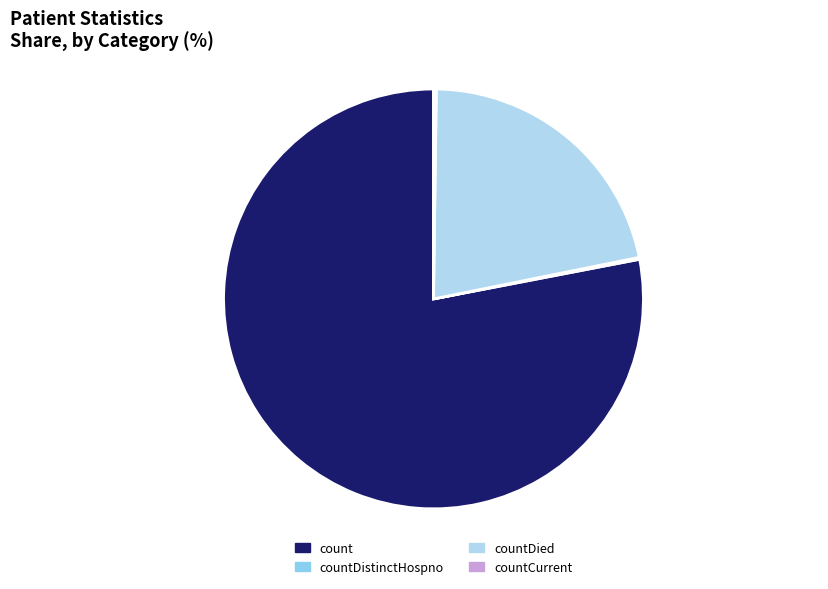

Is it true that count is 78% of the pie?

True